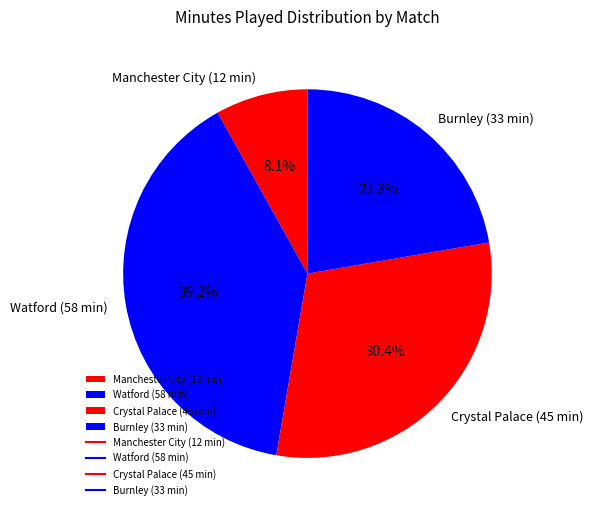

Does Burnley (33 min) represent more than half of the total?

No